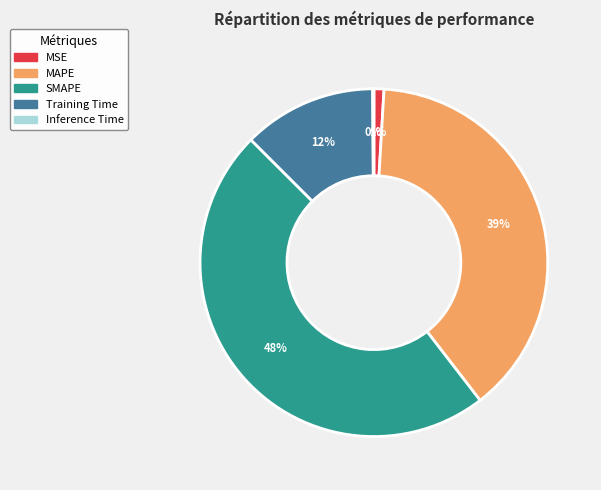

Between MAPE and SMAPE, which is larger?

SMAPE